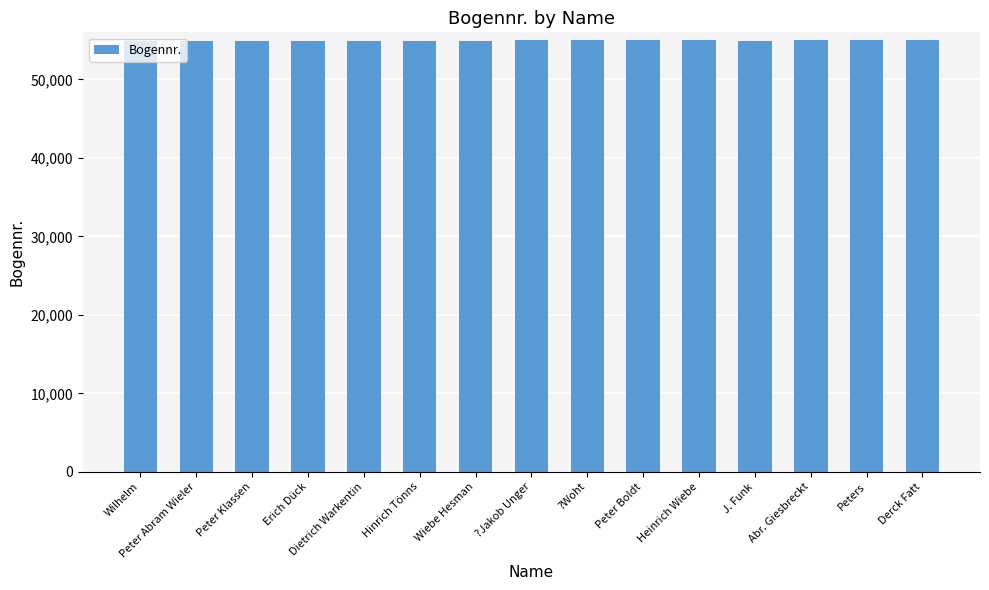

What is the minimum value shown in the chart?

54946